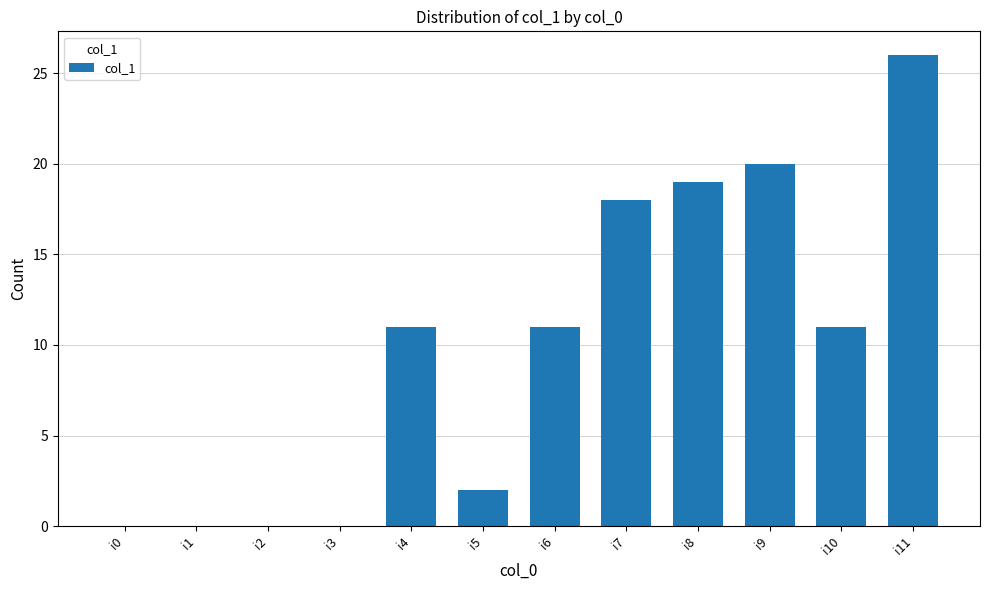

How many series are shown in this chart?

1